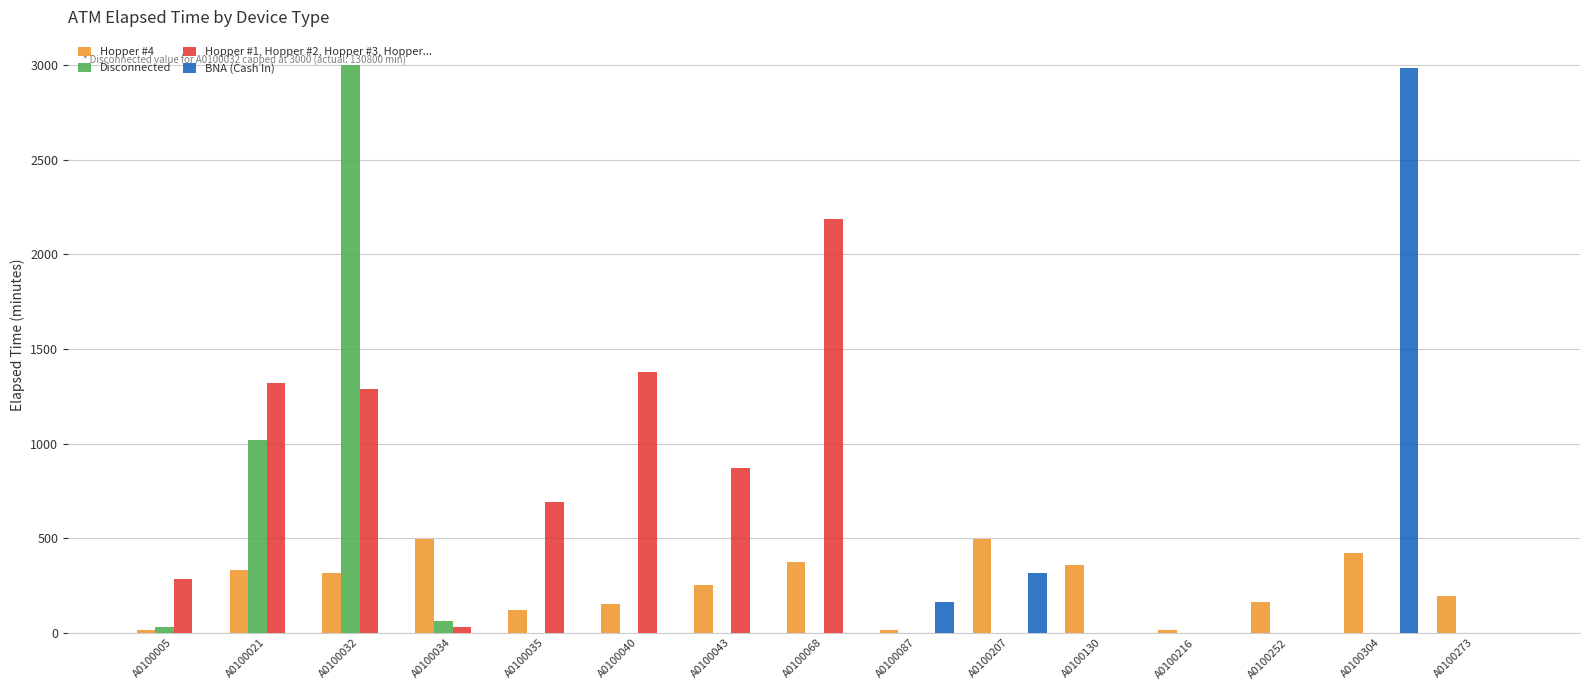

How many distinct data groups are displayed?

4